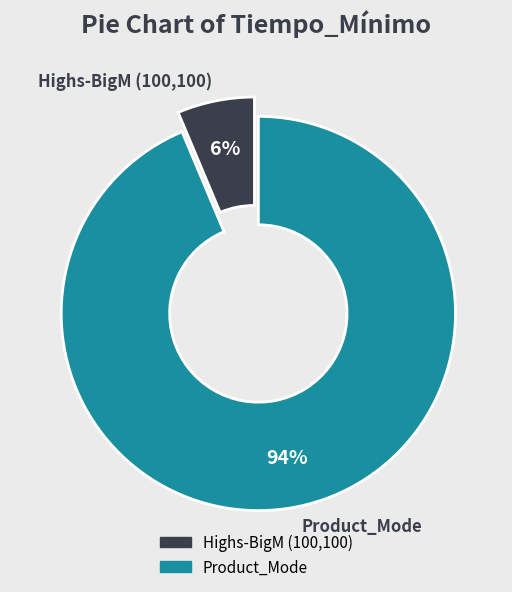

Which slice is the largest?

Product_Mode